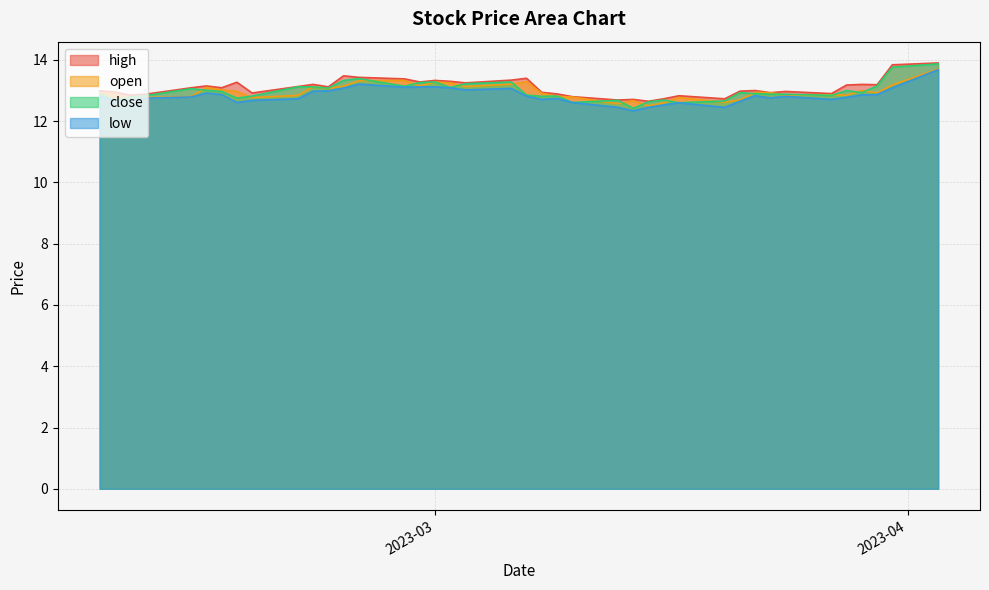

What is the sum of all low values?

513.0